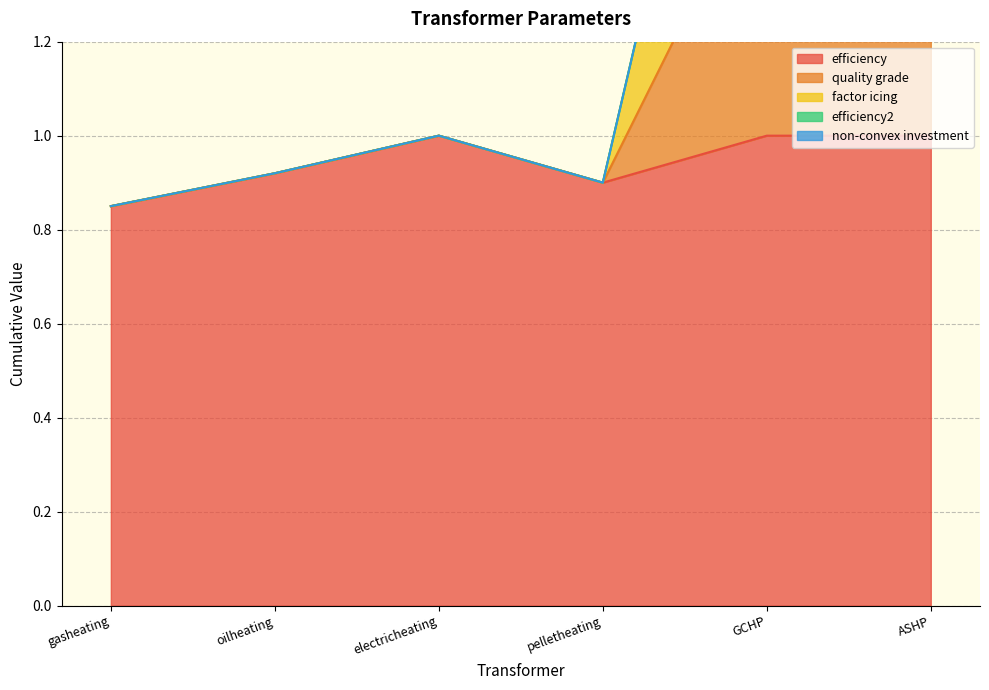

The efficiency series shows 0.9 at pelletheating. True or false?

True